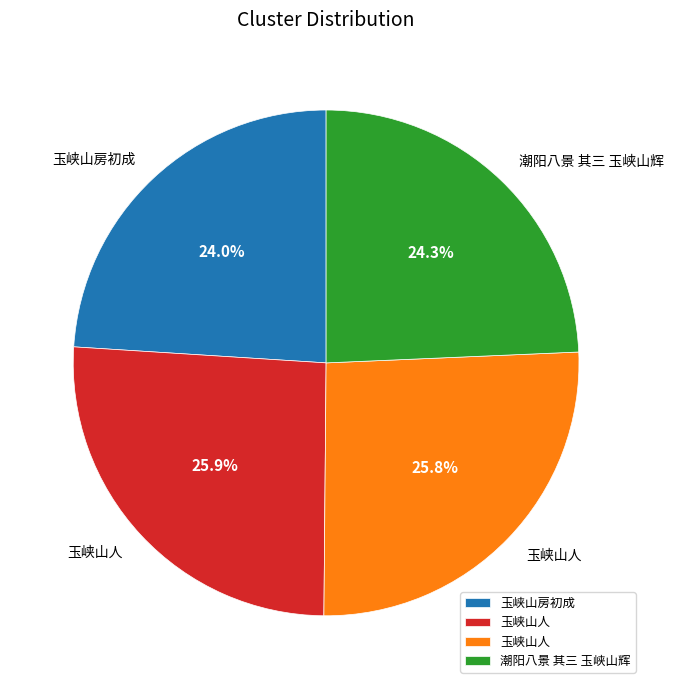

Is there any slice that represents more than half of the pie?

No